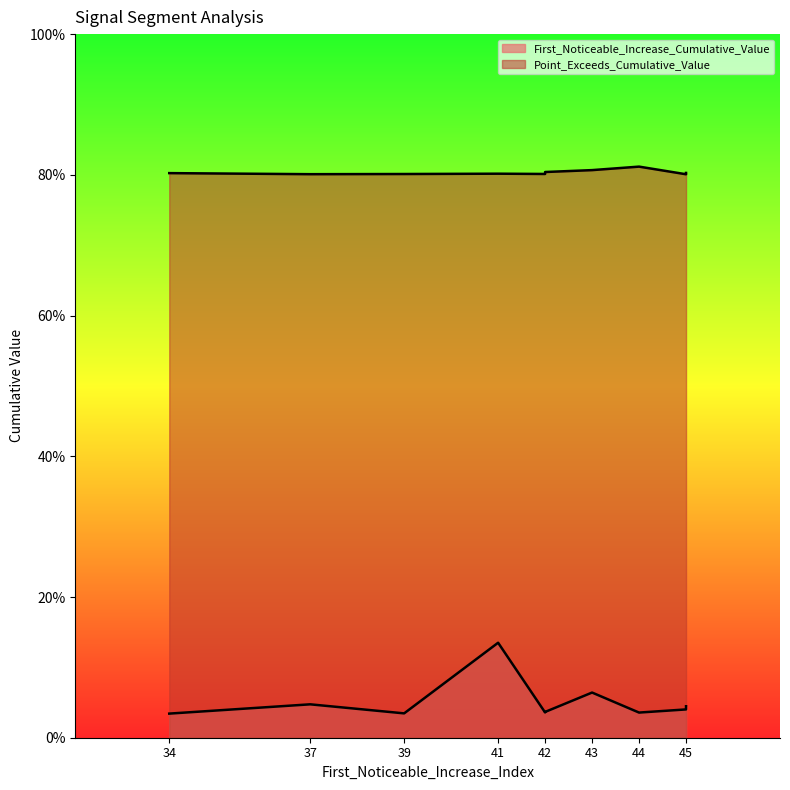

List the series in order of their peak value, highest first.

Point_Exceeds_Cumulative_Value, First_Noticeable_Increase_Cumulative_Value